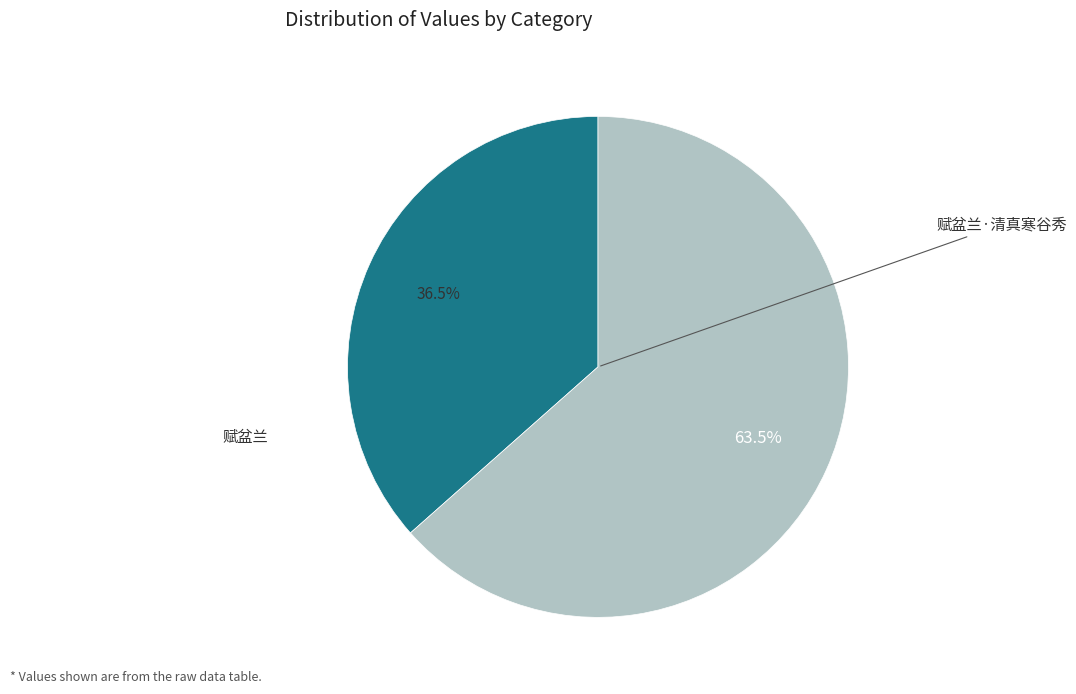

Is there a majority slice in this chart?

Yes